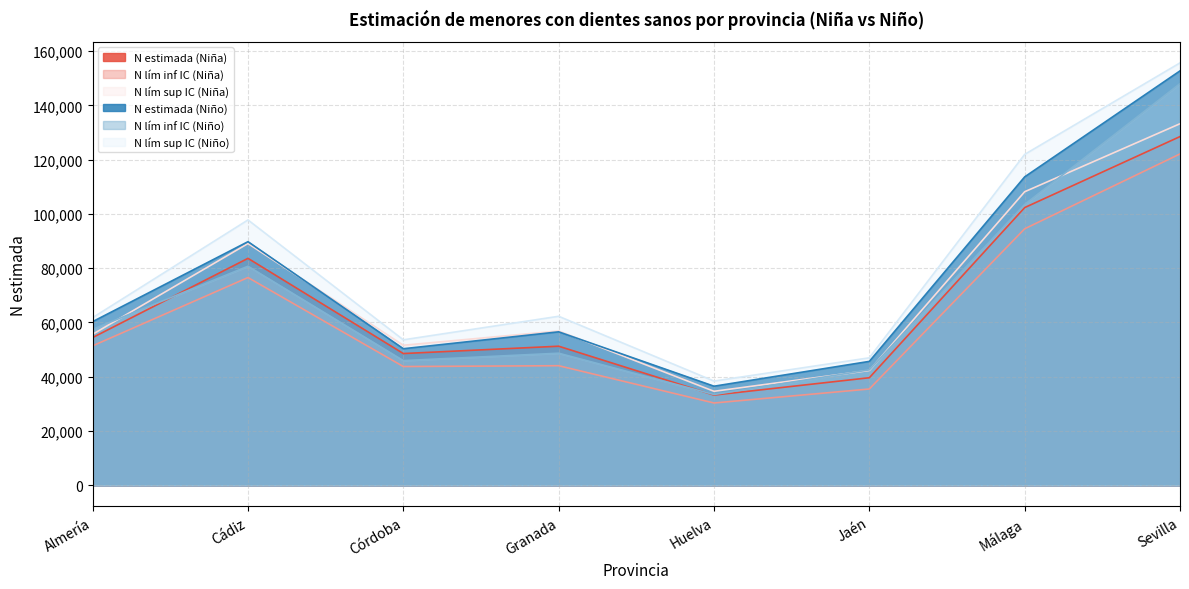

Where does the N estimada (Niño) series first go above 60308?

Cádiz